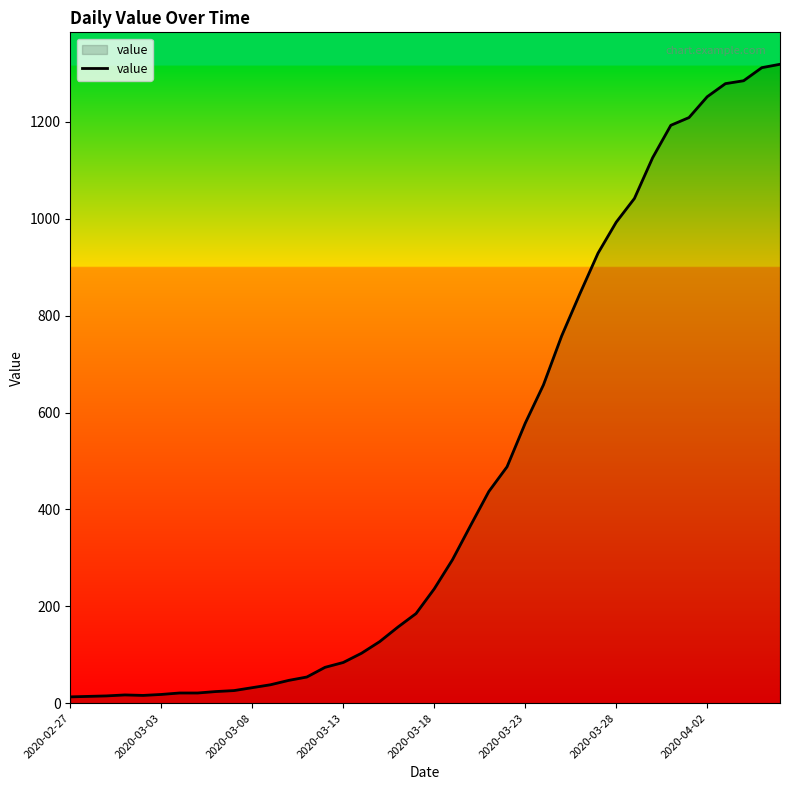

What is the greatest value displayed?

1319